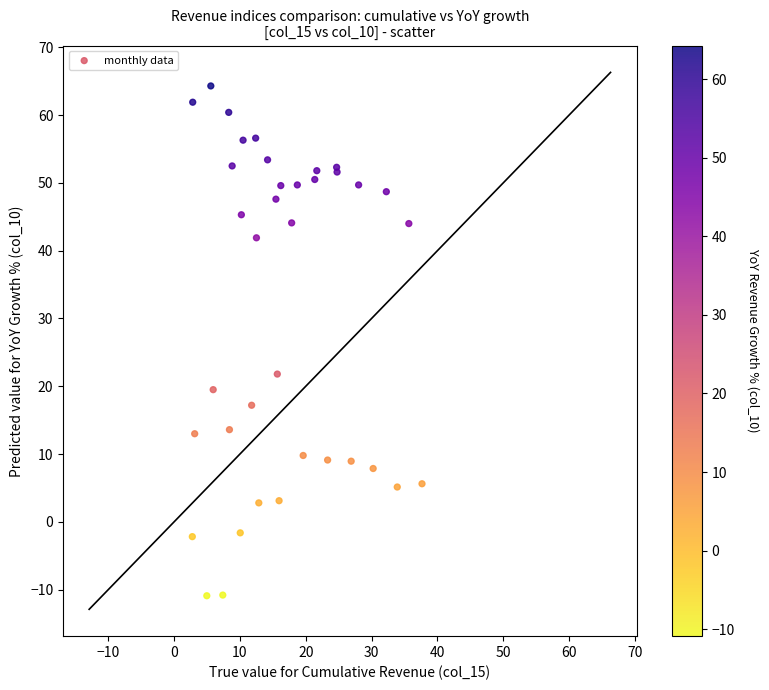

What Y value in the scatter plot is closest to 26?

21.8